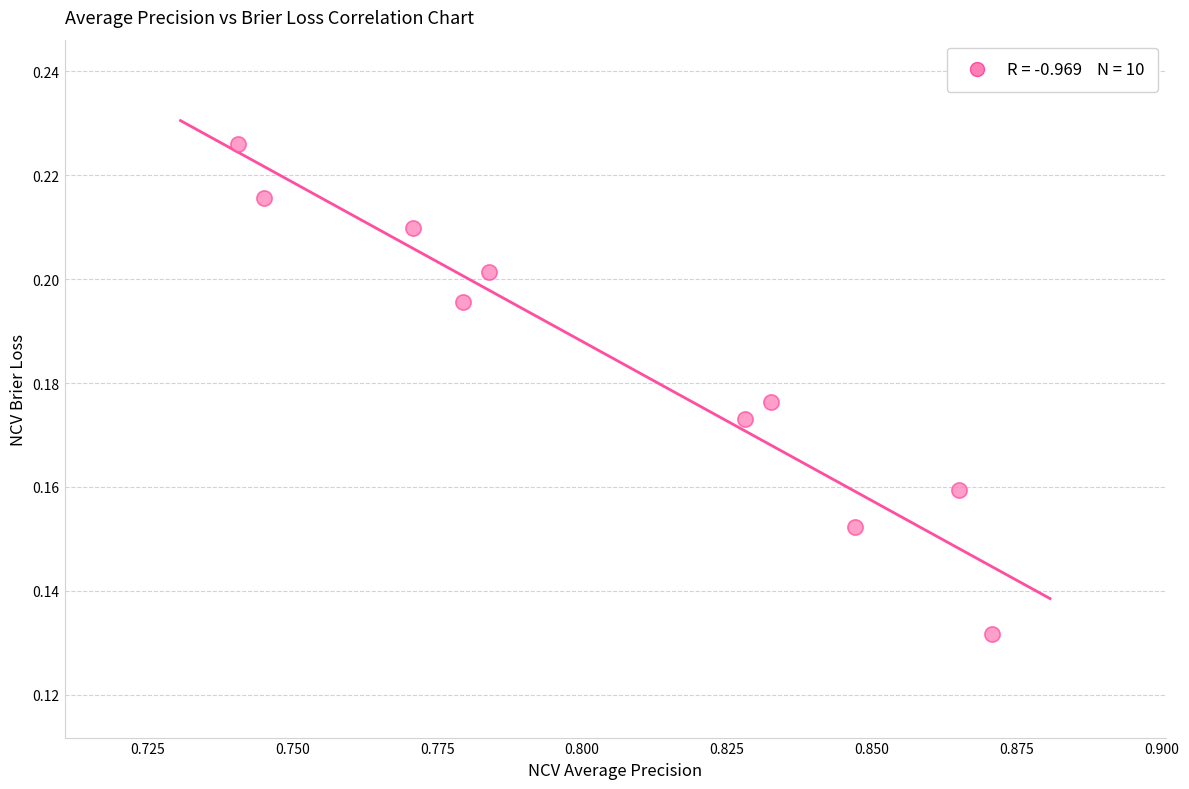

What is the average X value?

0.8